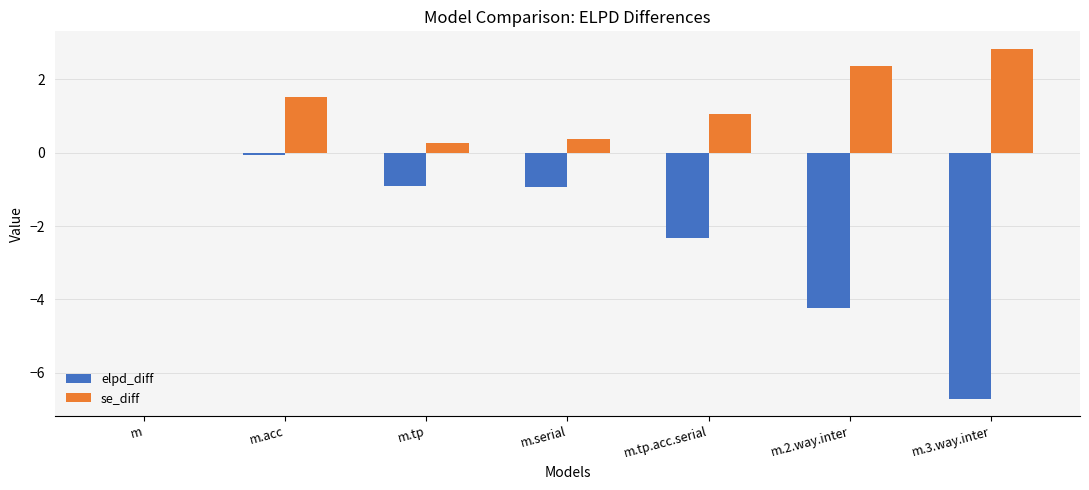

What is the sum of all elpd_diff values?

-15.1